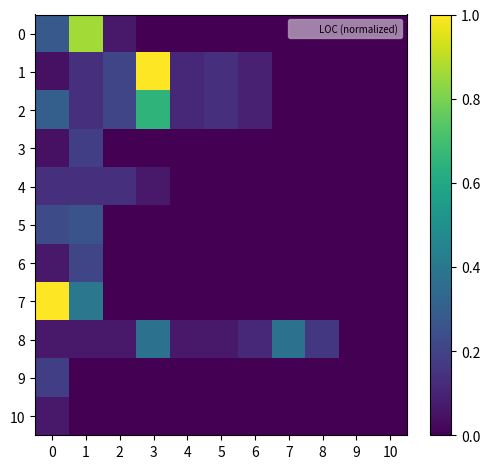

Between 0 and 3, which series saw the biggest shift?

7